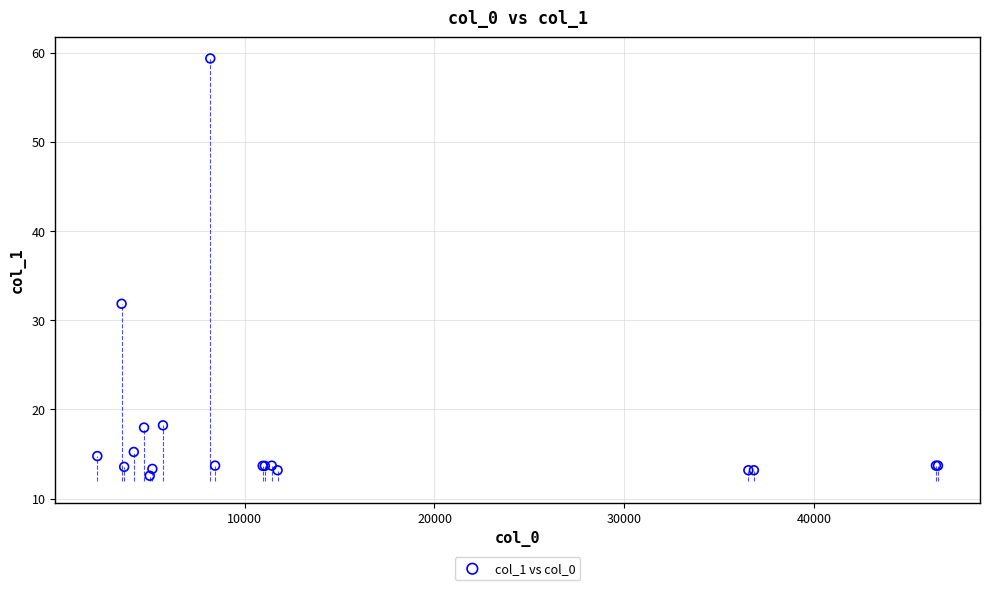

What Y value in the scatter plot is closest to 35?

31.8